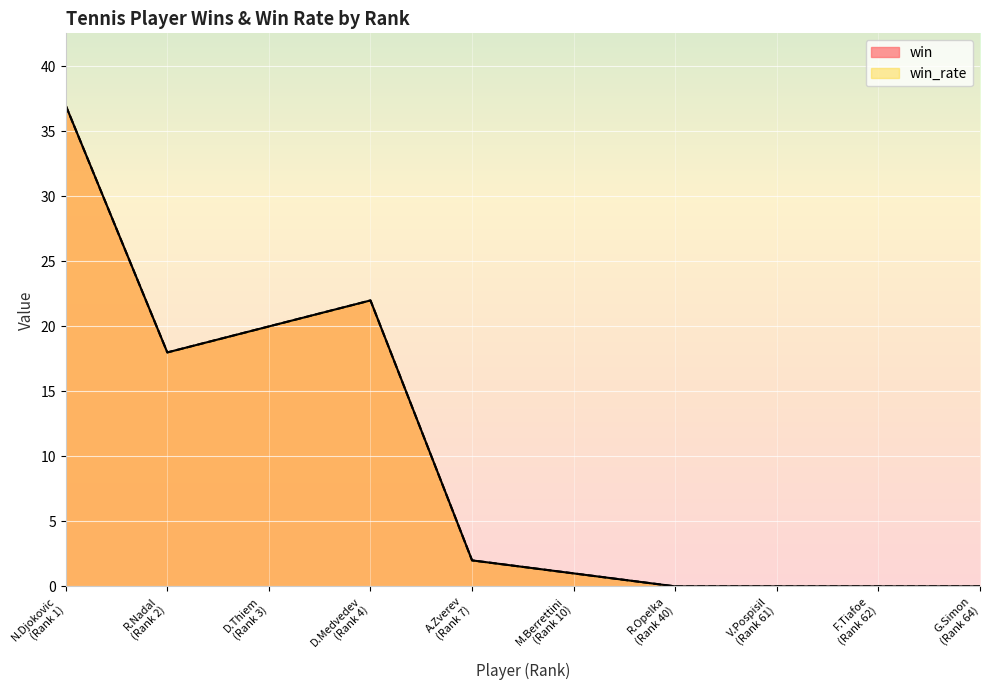

What is the approximate value of win_rate at R.Nadal (Rank 2)?

18